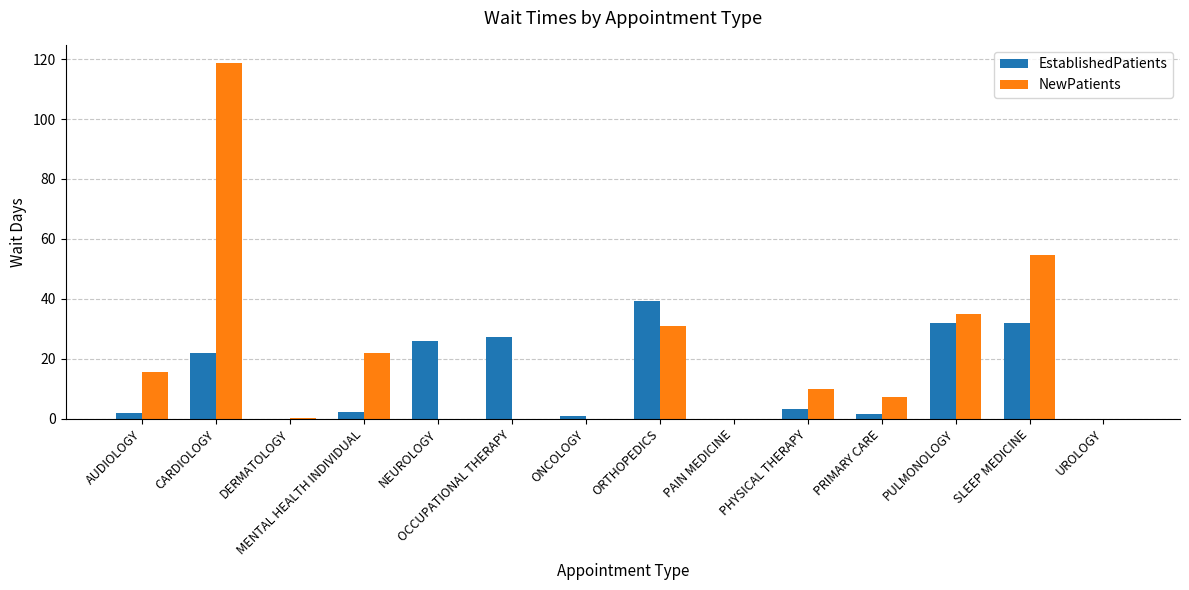

The value of NewPatients at PHYSICAL THERAPY is 10.0. True or false?

True